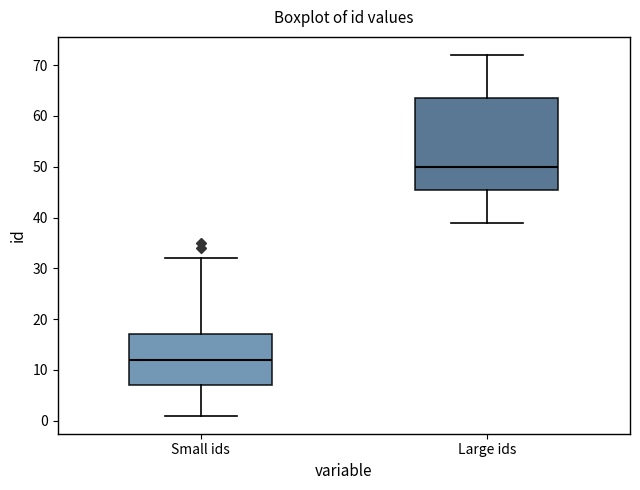

Where is the upper edge of the box for Large ids on the y-axis? The values are not printed on the chart, so give them approximately, as read against the axis.

64